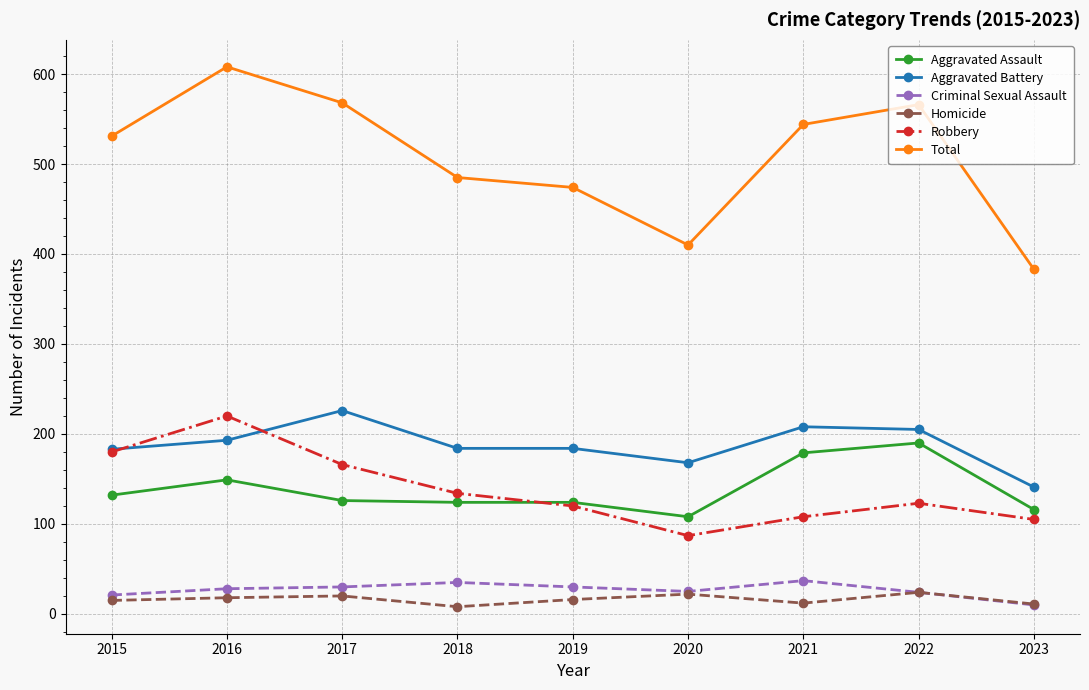

What is the difference between the Total values at 2020 and 2018?

75